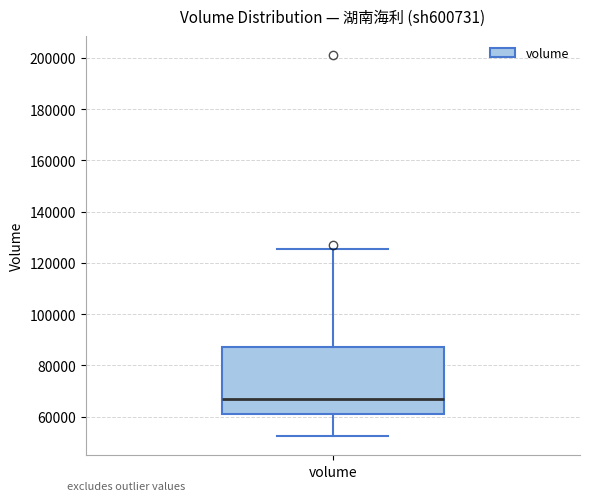

Where is the lower edge of the box for volume on the y-axis? The values are not printed on the chart, so give them approximately, as read against the axis.

60000